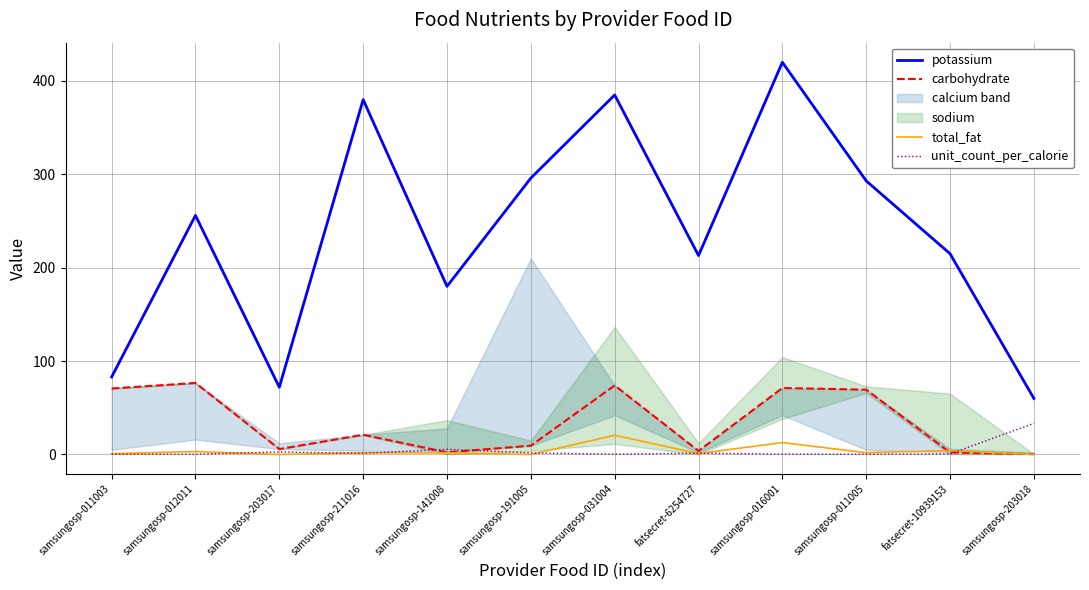

Rank the categories by total_fat value from lowest to highest.

samsungosp-203017, samsungosp-191005, samsungosp-203018, samsungosp-011003, fatsecret-6254727, samsungosp-211016, samsungosp-141008, samsungosp-011005, samsungosp-012011, fatsecret-10939153, samsungosp-016001, samsungosp-031004